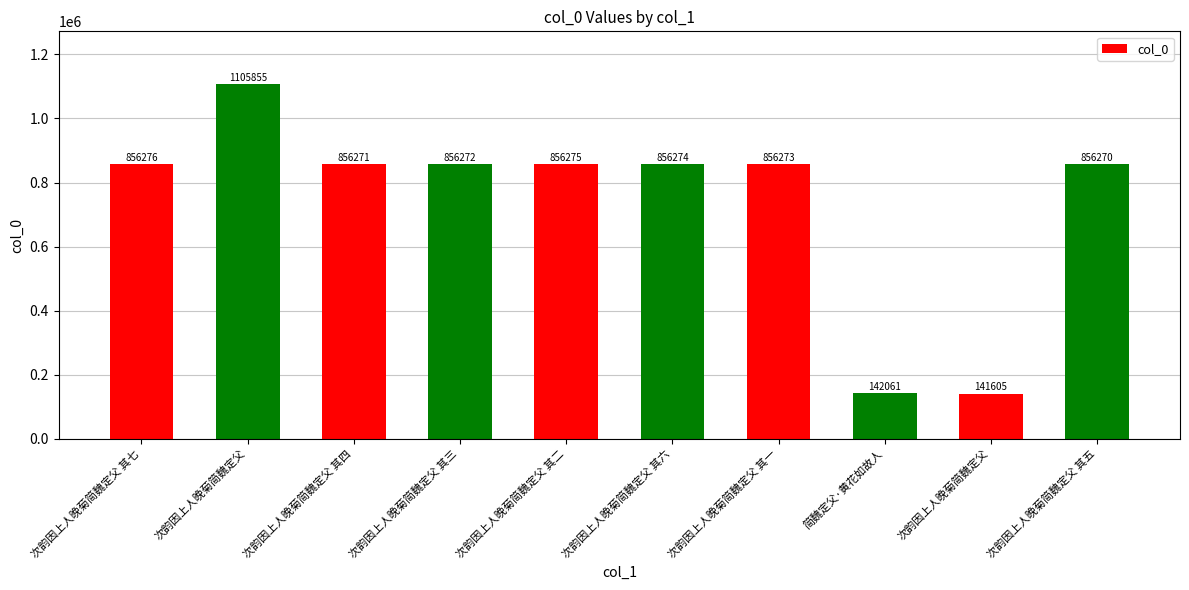

What is the difference between the second highest and minimum values?

714671